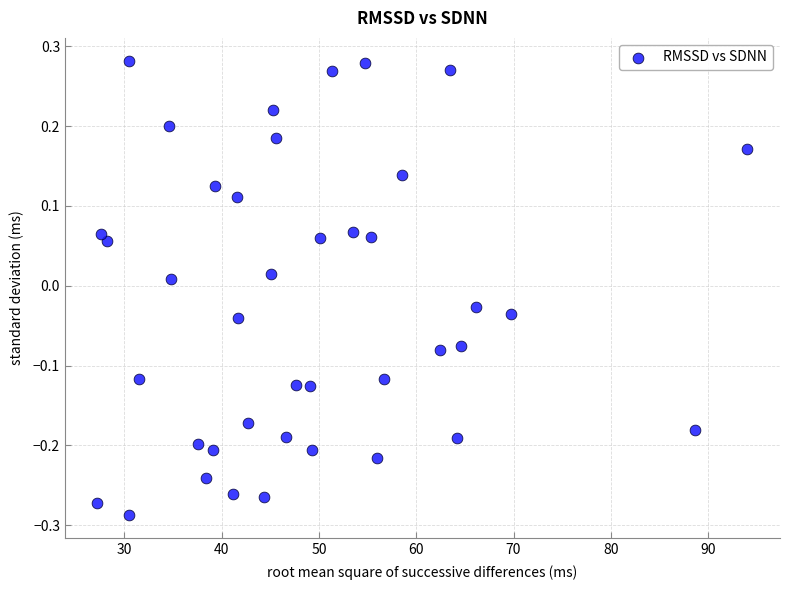

What is the range of Y values (max minus min)?

0.6